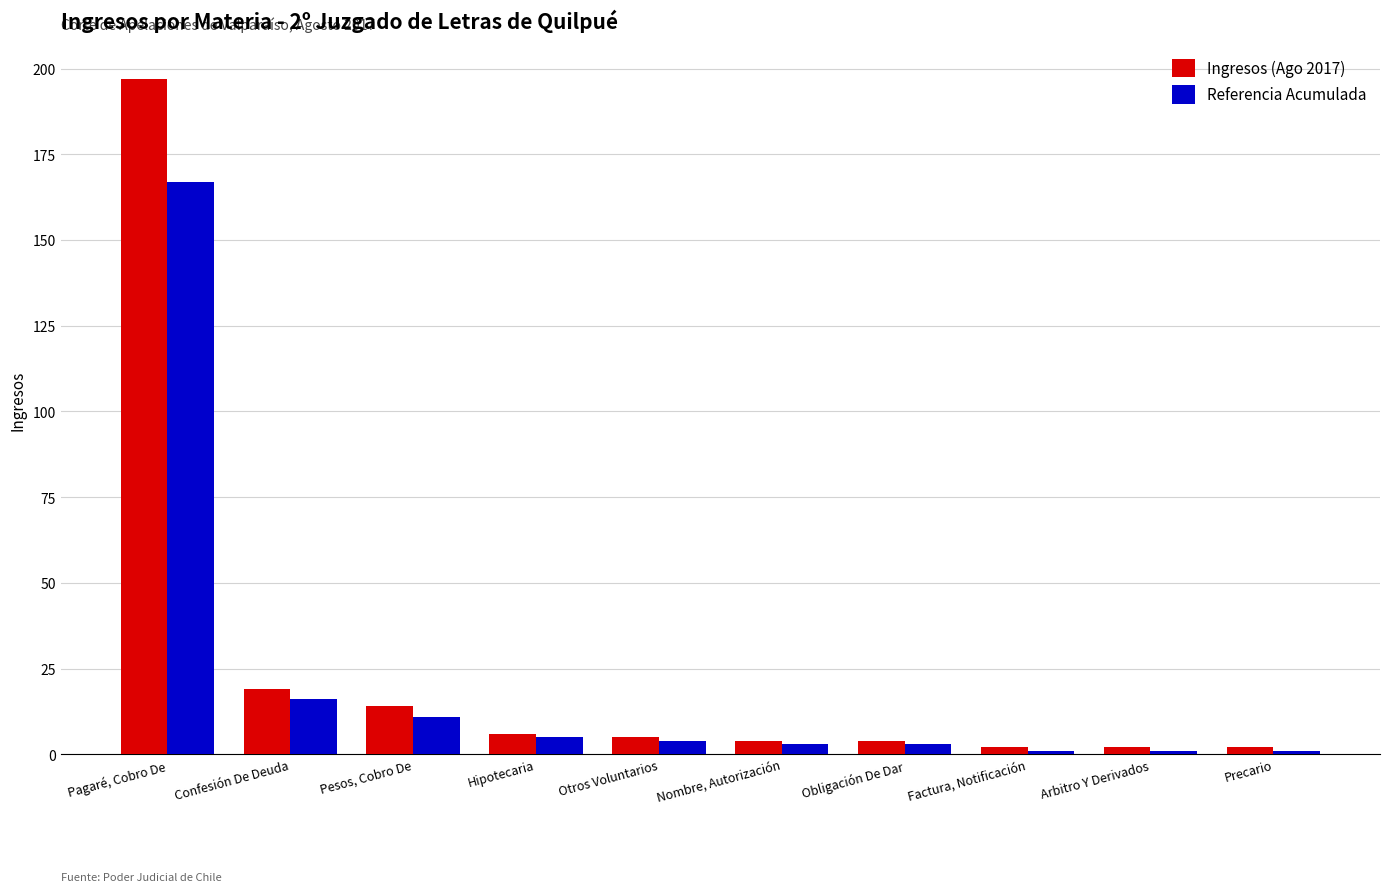

Where is Ingresos (Ago 2017) nearest to the value 99?

Confesión De Deuda